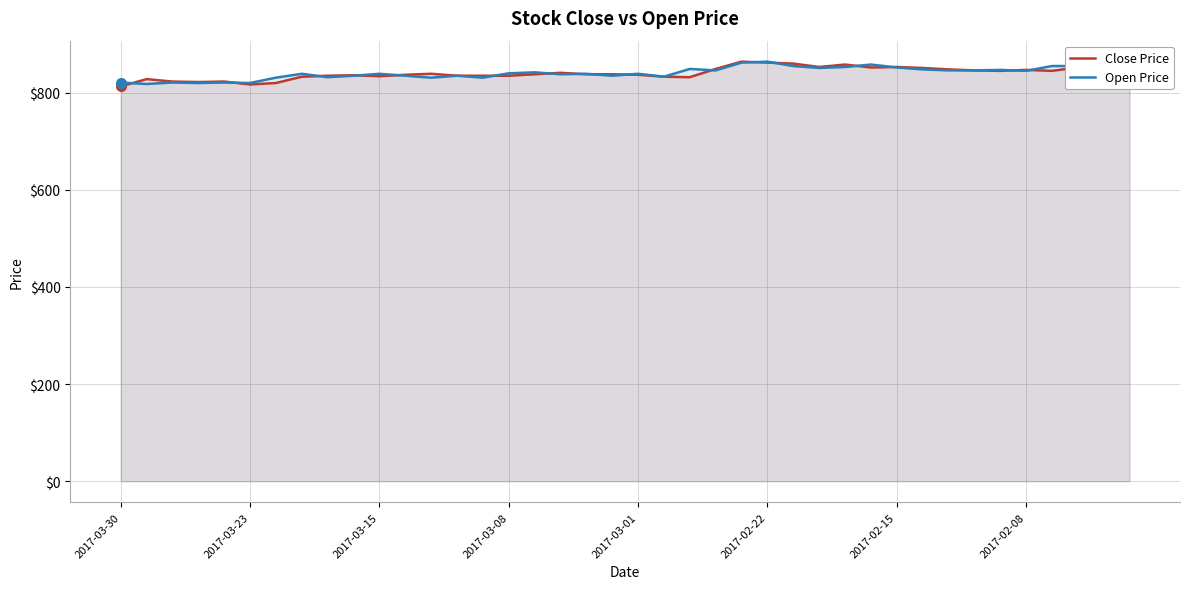

In Close Price, how many points are lower than both neighbors (excluding endpoints)?

9